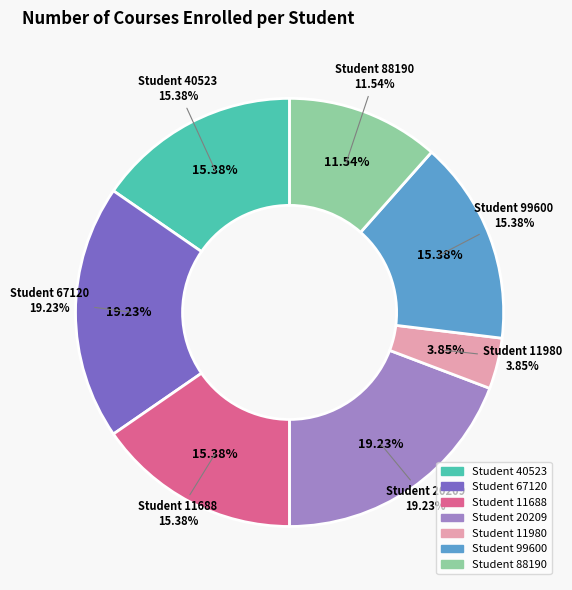

Which slice is the smallest?

11980